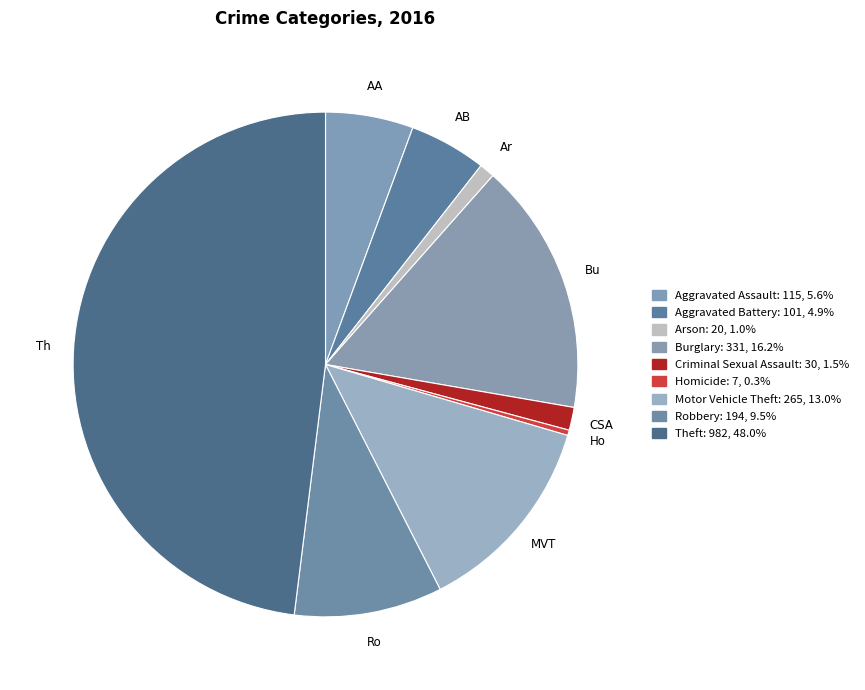

To the nearest percent, what is the difference between the Aggravated Assault and Homicide slice percentages?

5%